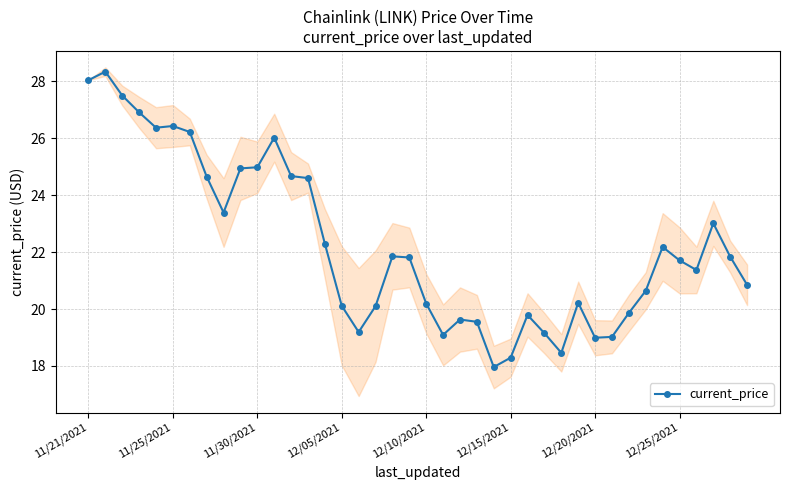

How many categories are shown in the chart?

40